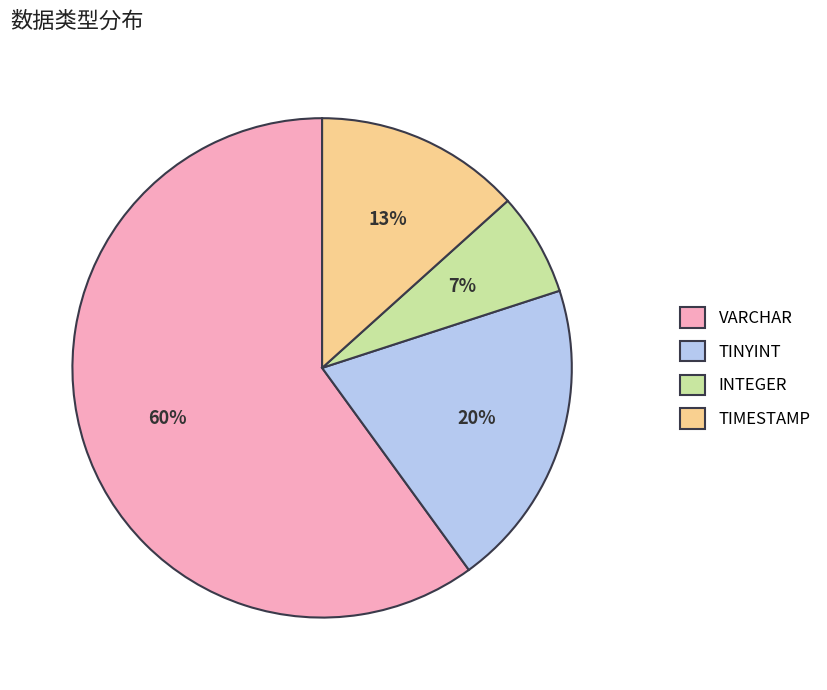

Is it true that TINYINT is 11% of the pie?

False